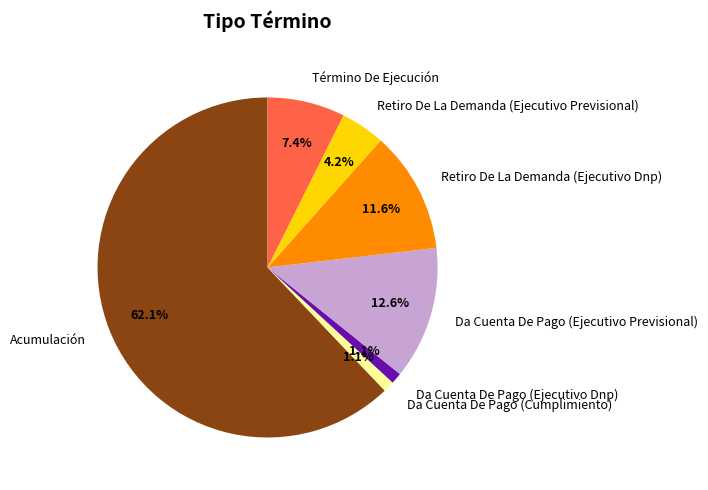

Does Retiro De La Demanda (Ejecutivo Previsional) account for over 50% of the chart?

No